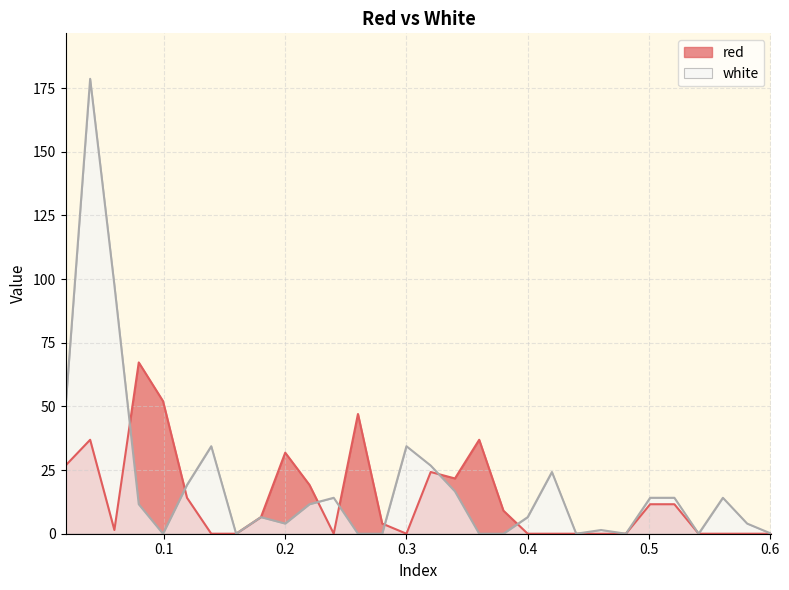

What are all the series names shown in the legend?

red, white